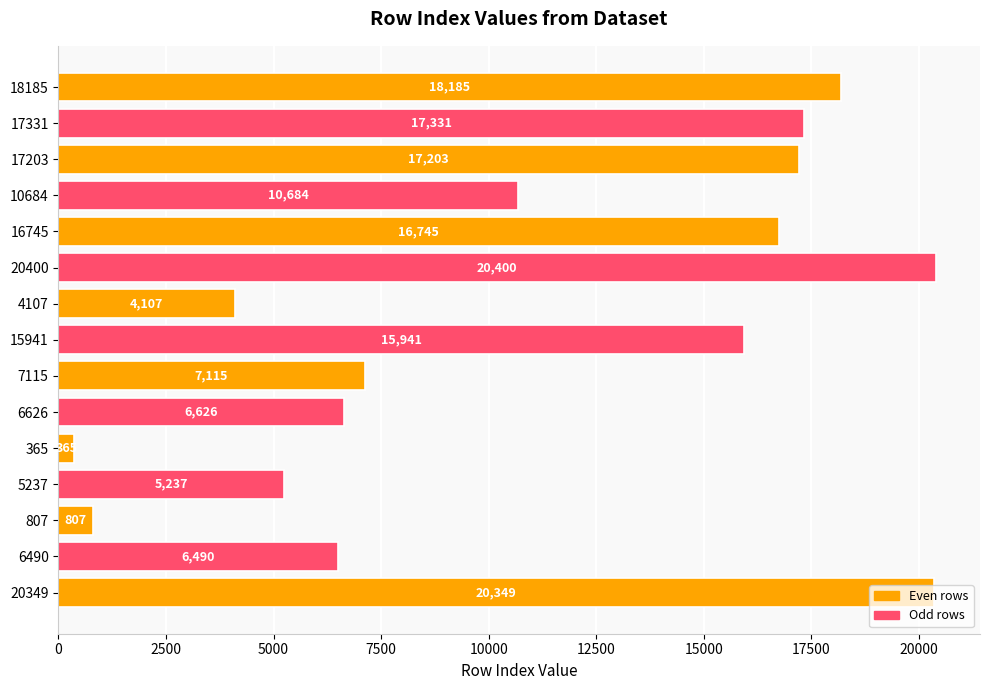

Between 807 and 365, which is larger?

807